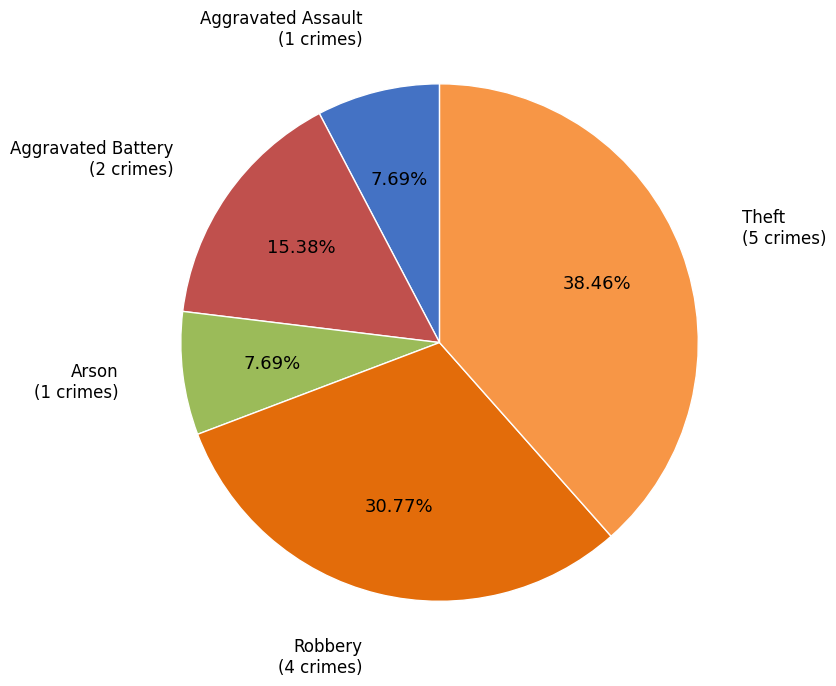

How much of the chart is everything except Arson?

92.3%